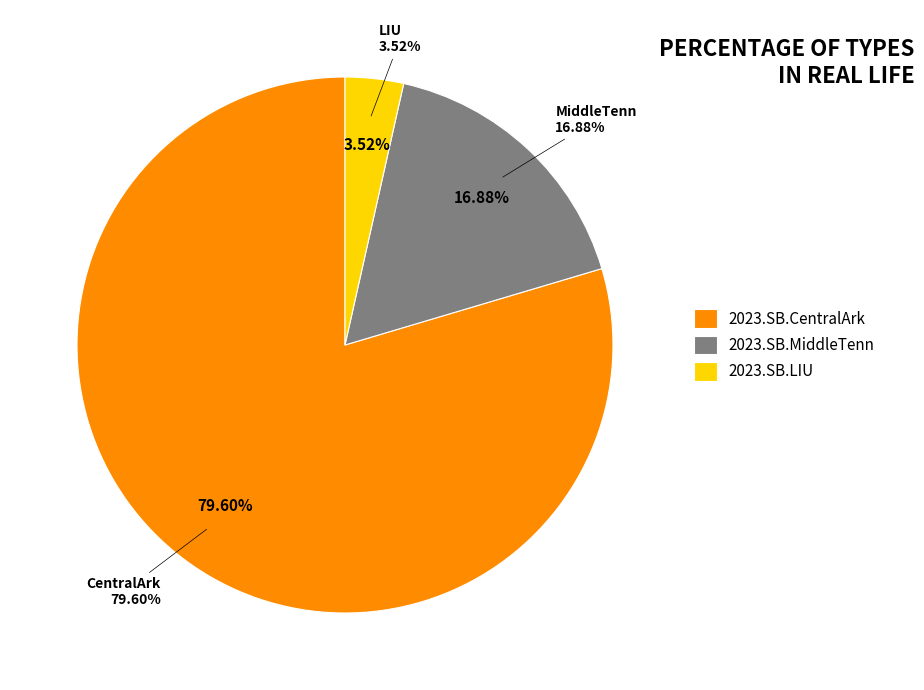

To the nearest percent, what is the combined percentage of 2023.SB.CentralArk and 2023.SB.LIU?

83%